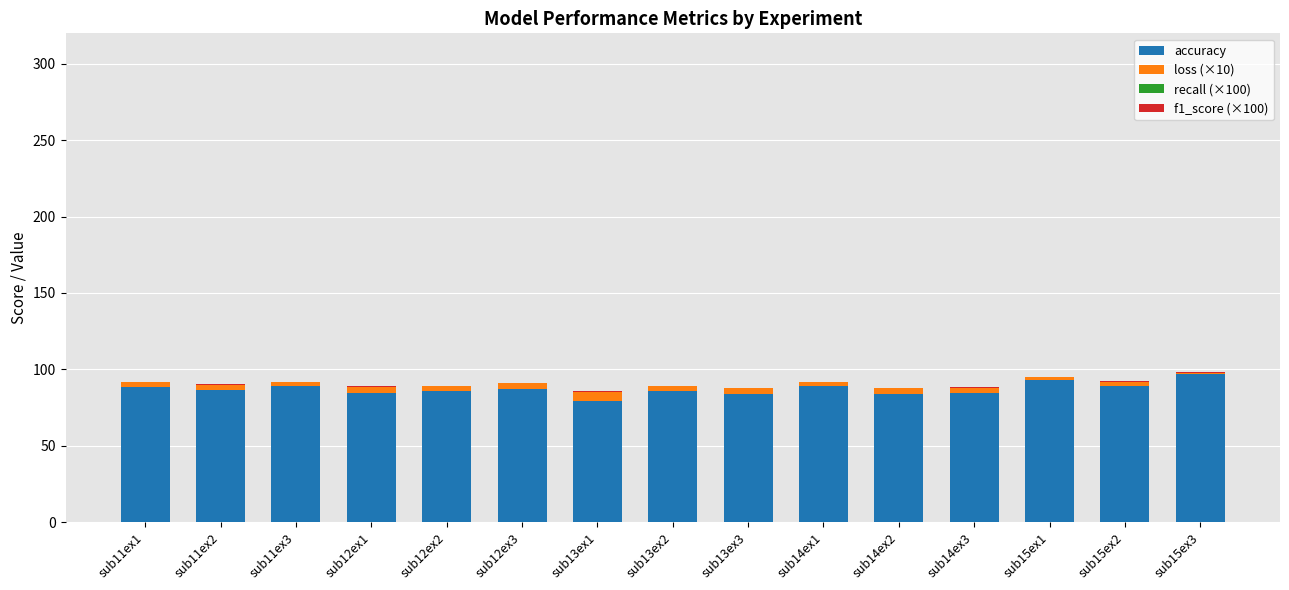

Which label corresponds to the largest value in the chart?

sub15ex3